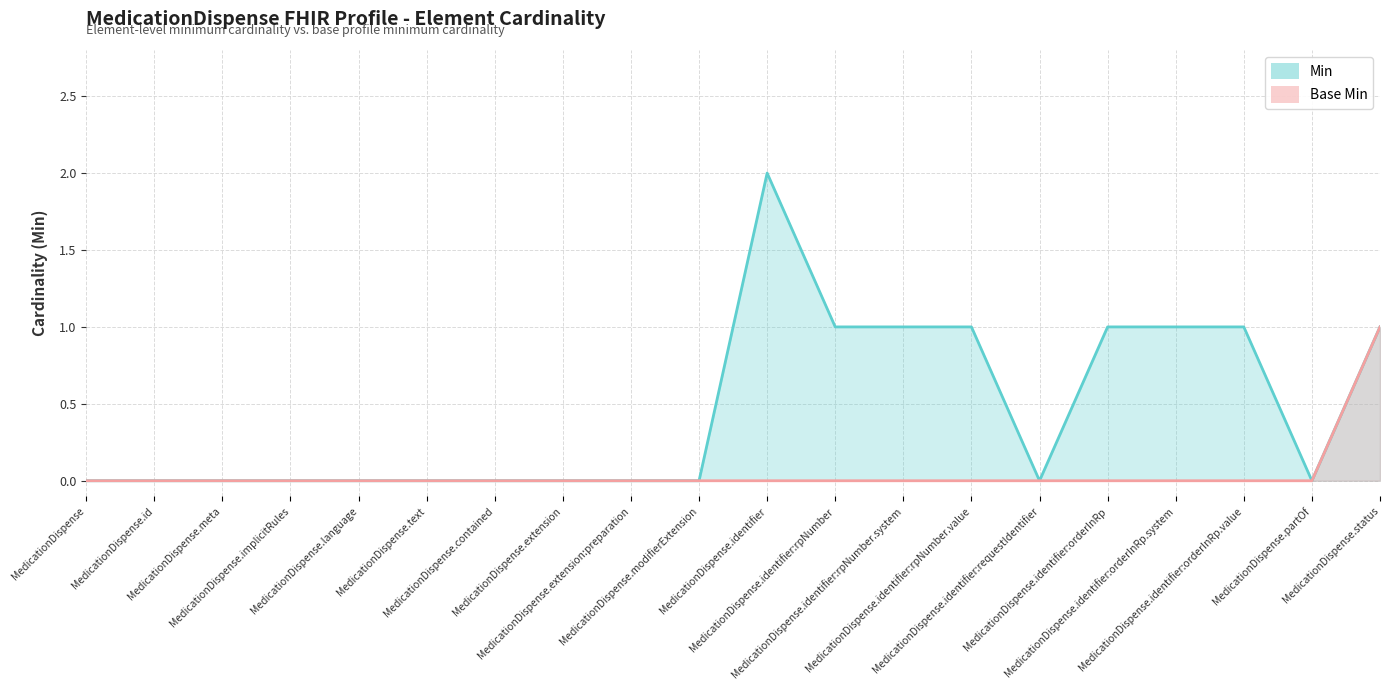

Which category has the lowest value across all series?

MedicationDispense